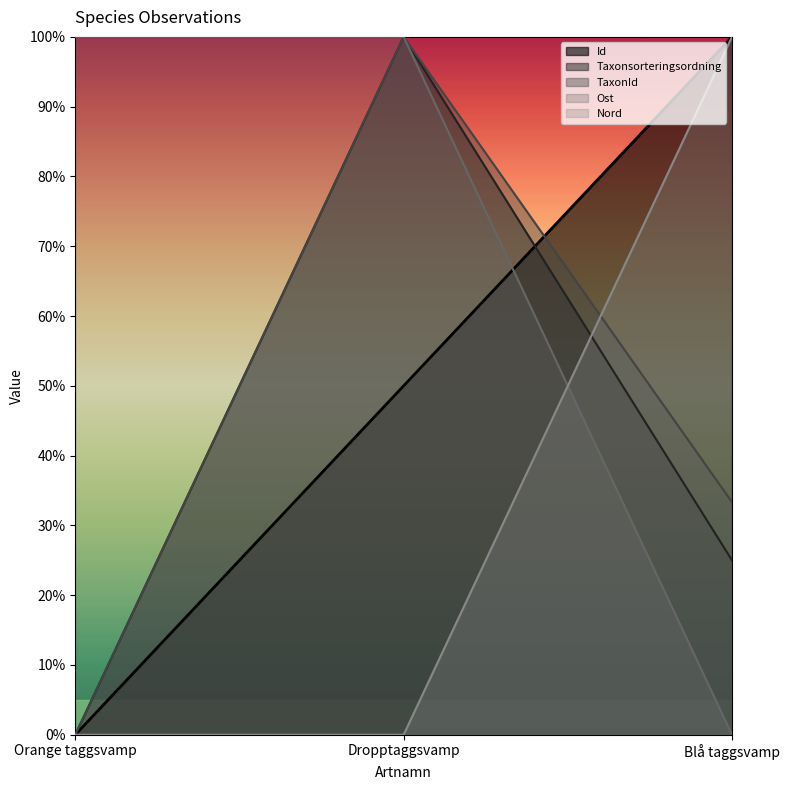

How many values in TaxonId are above zero?

2